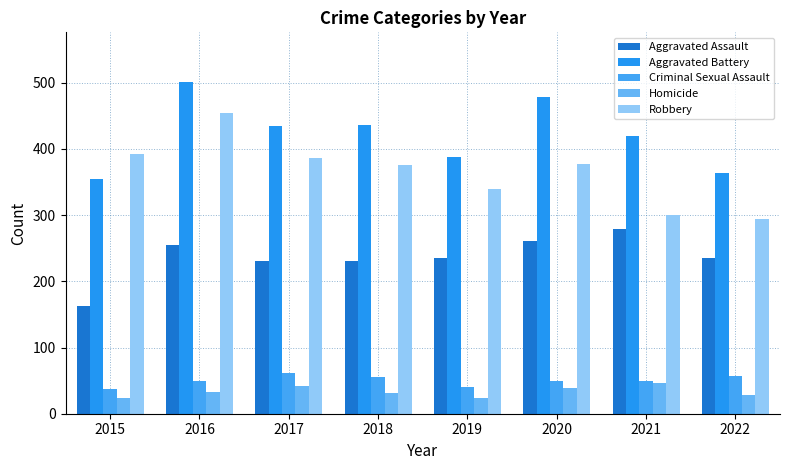

What is the total value across all series at 2017?

1154